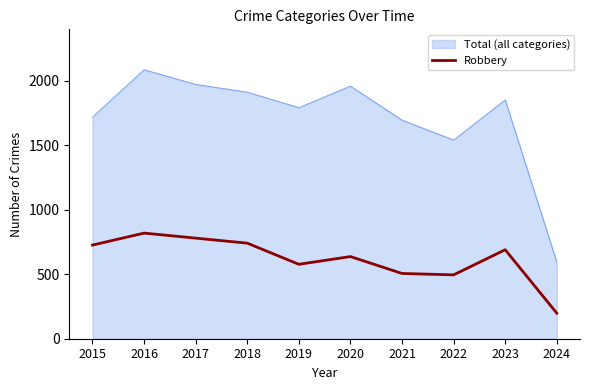

True or false: Total (all categories) has a value of 2670 at 2021.

False